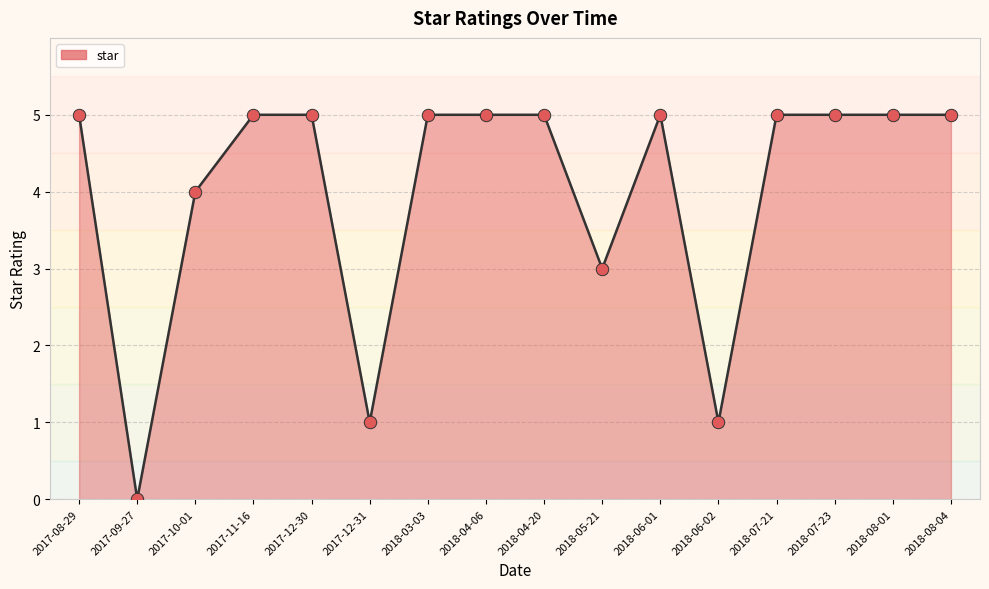

What is the ratio of the value at 2017-12-30 to the value at 2018-07-21?

1.0